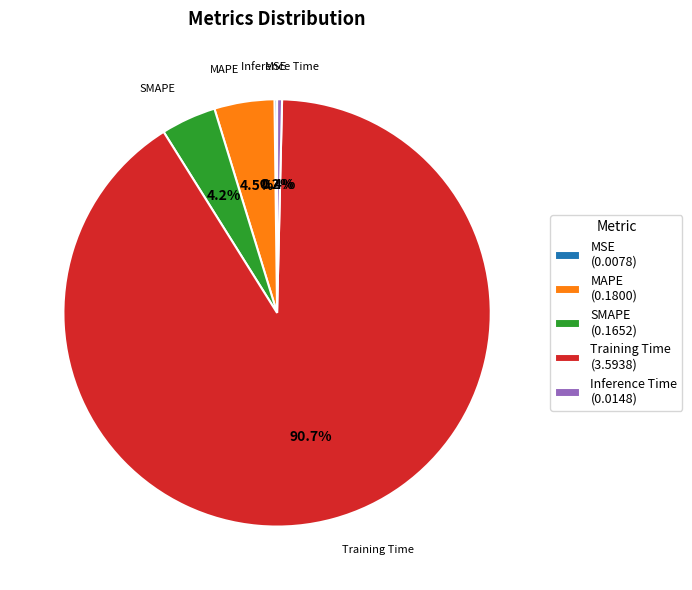

To the nearest percent, what is the combined percentage of MAPE and Inference Time?

5%